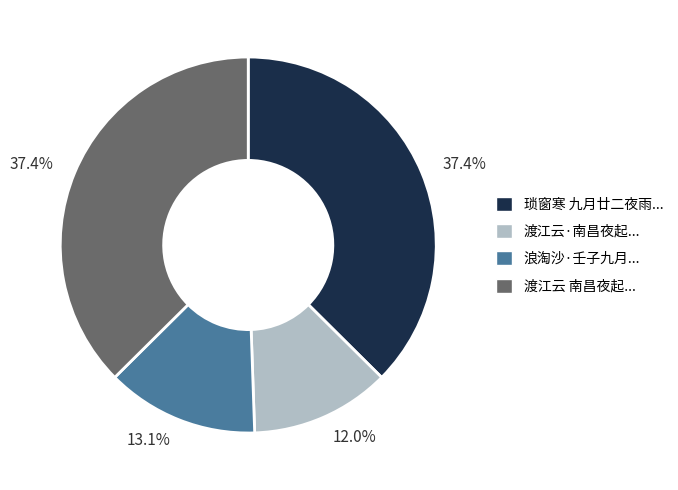

How many segments does this pie chart have?

4